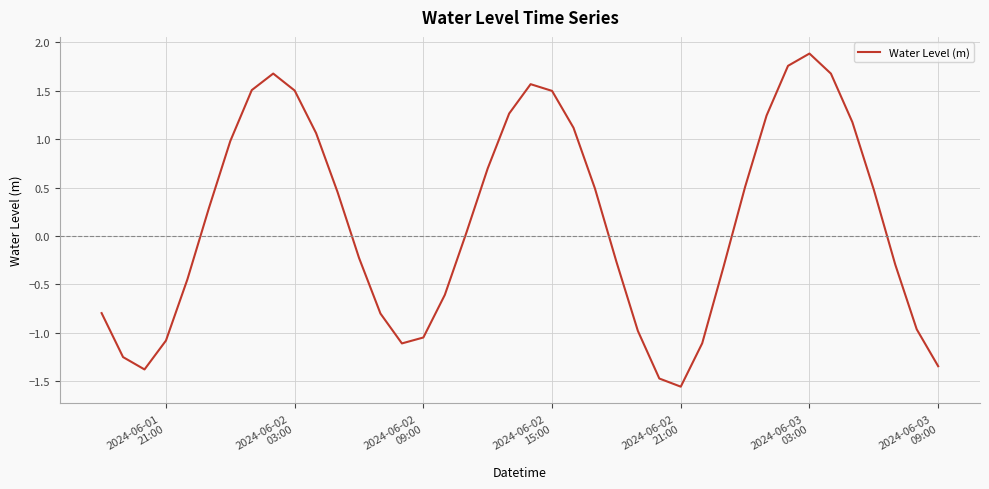

How many lines are shown in the chart?

1